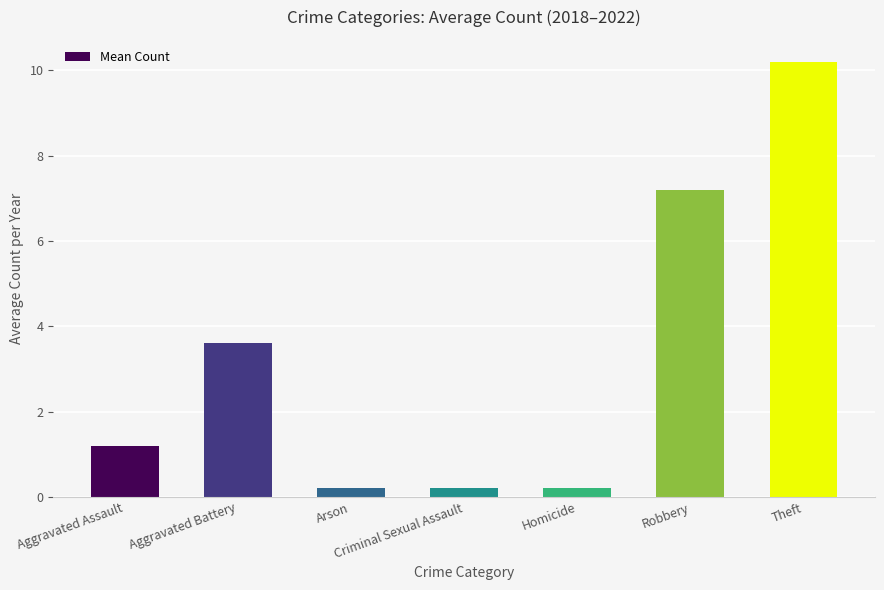

Are the bars horizontal?

No